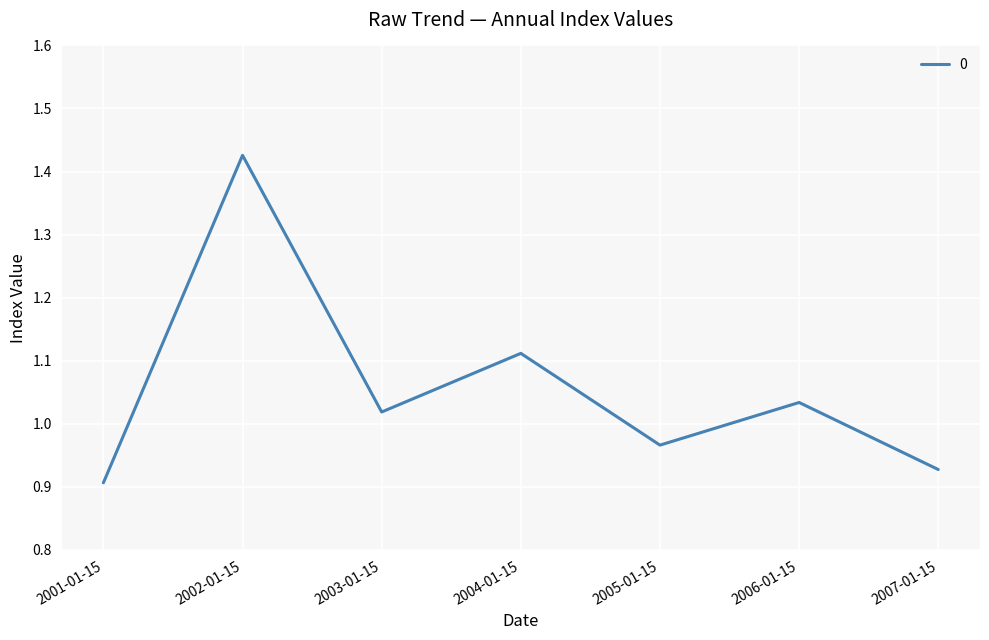

What is the sum of all values?

7.4